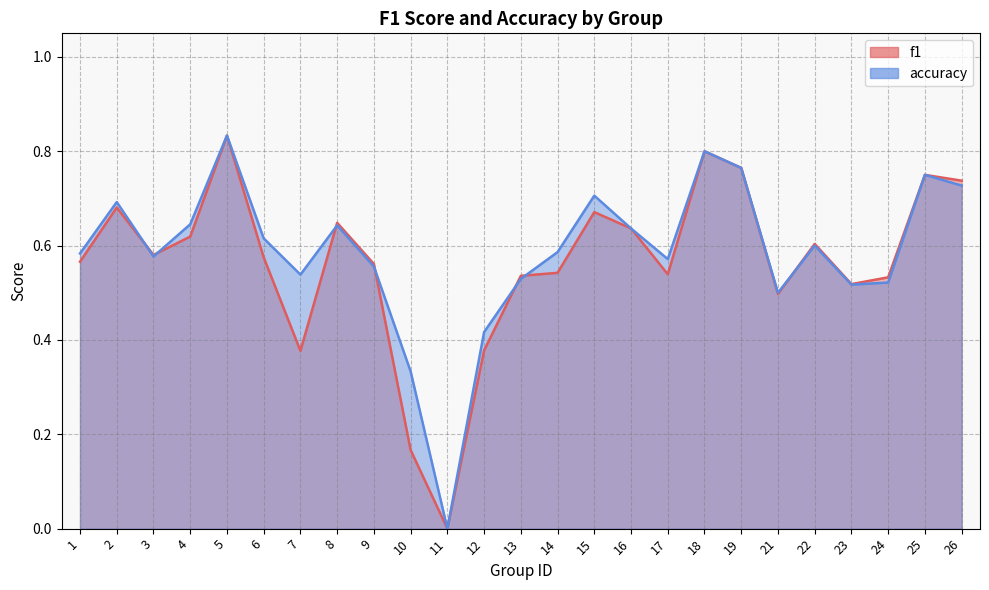

What is the total value across all series at 9?

1.1